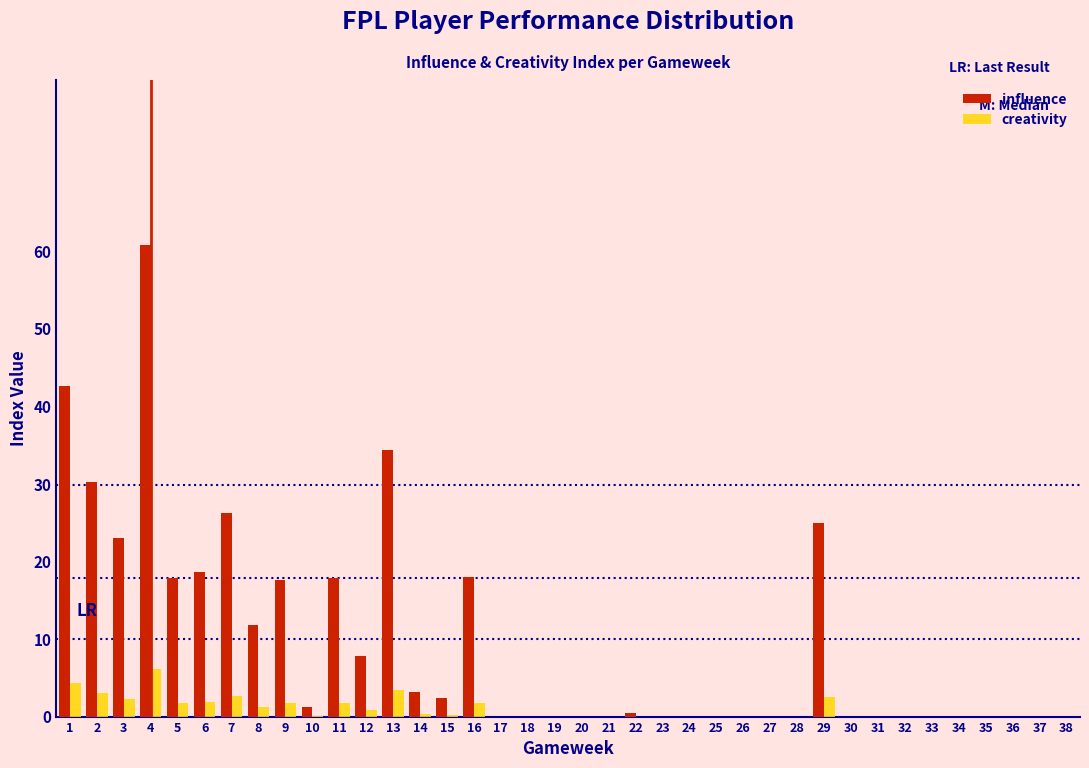

What is the total value across all series at 1?

46.9